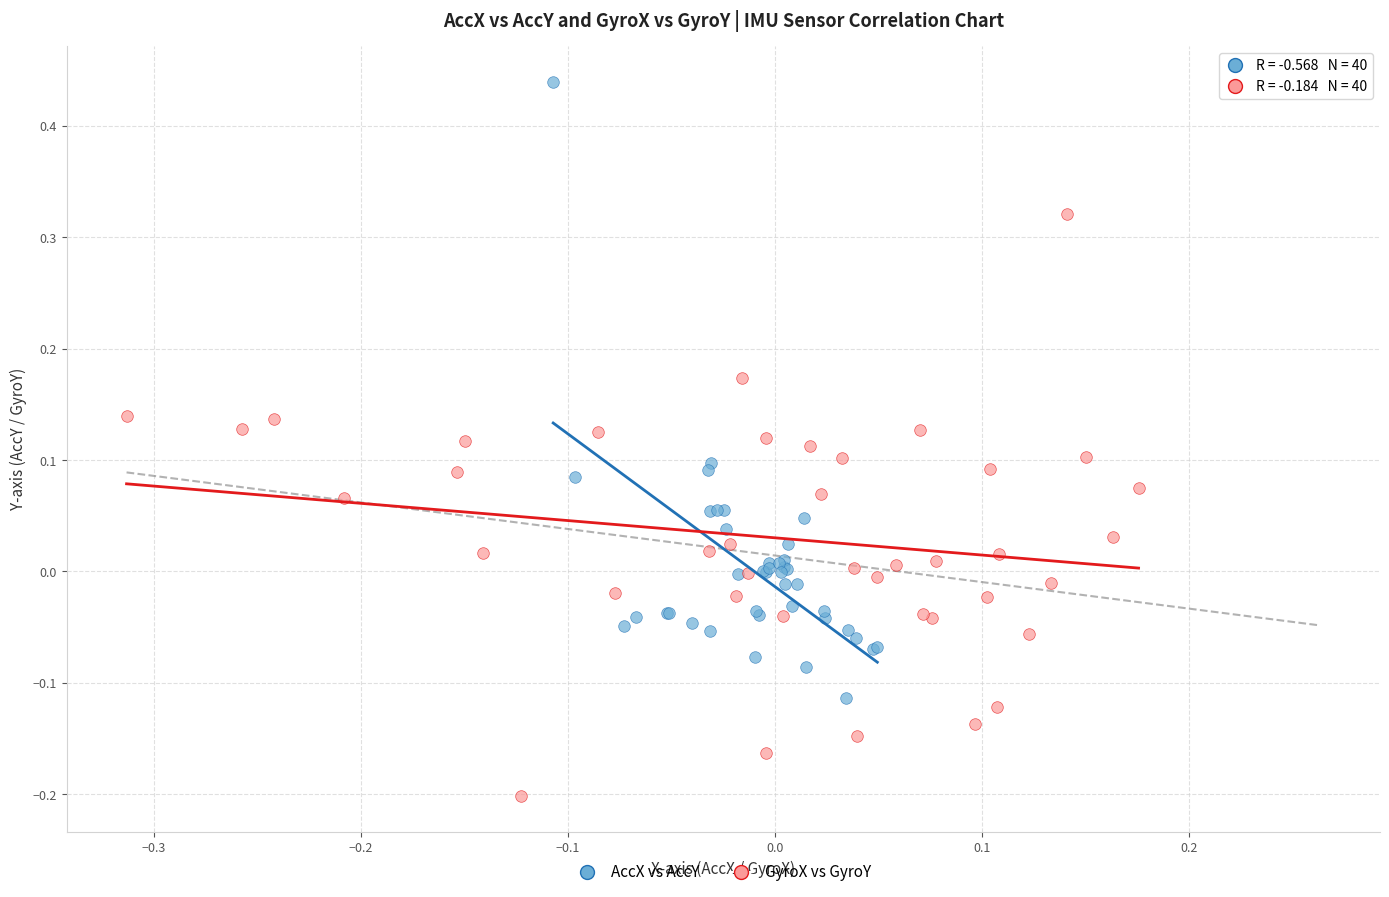

Which series has the widest spread of Y values?

AccX vs AccY